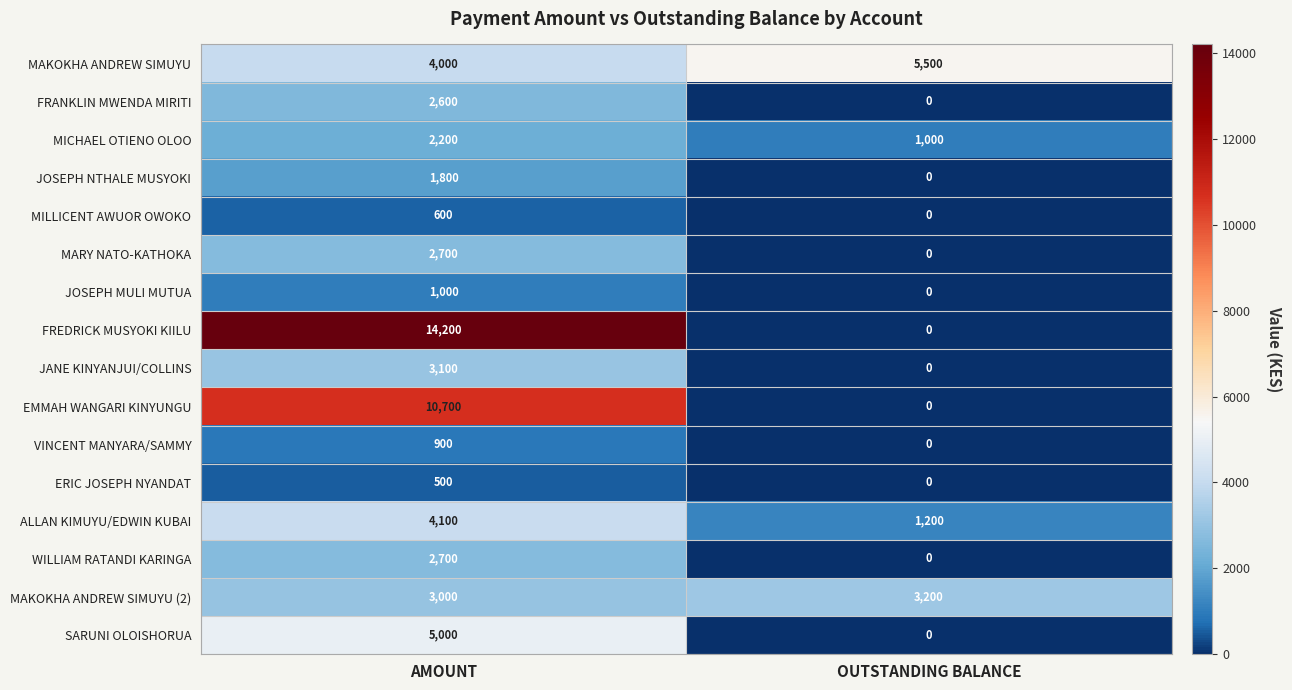

At how many categories does at least one series exceed 2269?

2